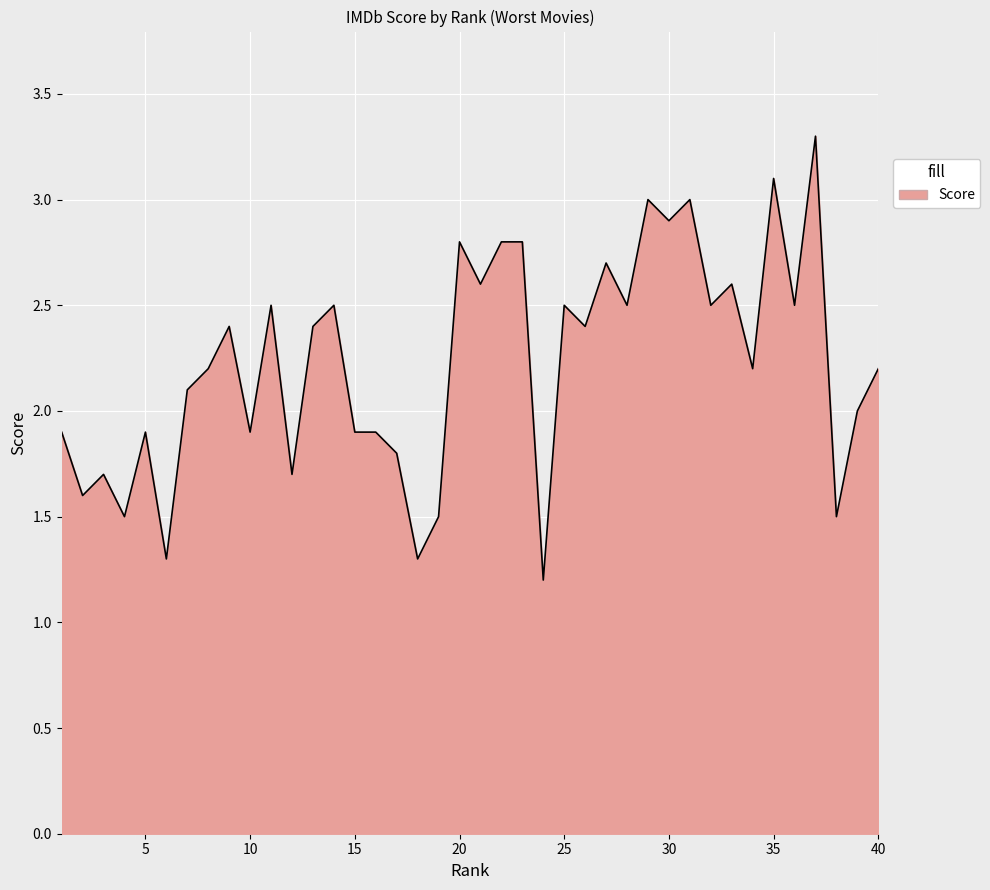

What is the maximum value shown in the chart?

3.3